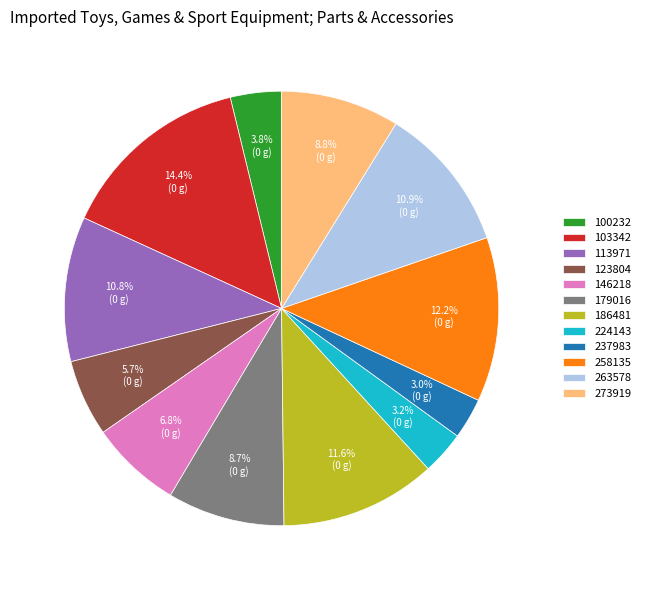

How many segments does this pie chart have?

12